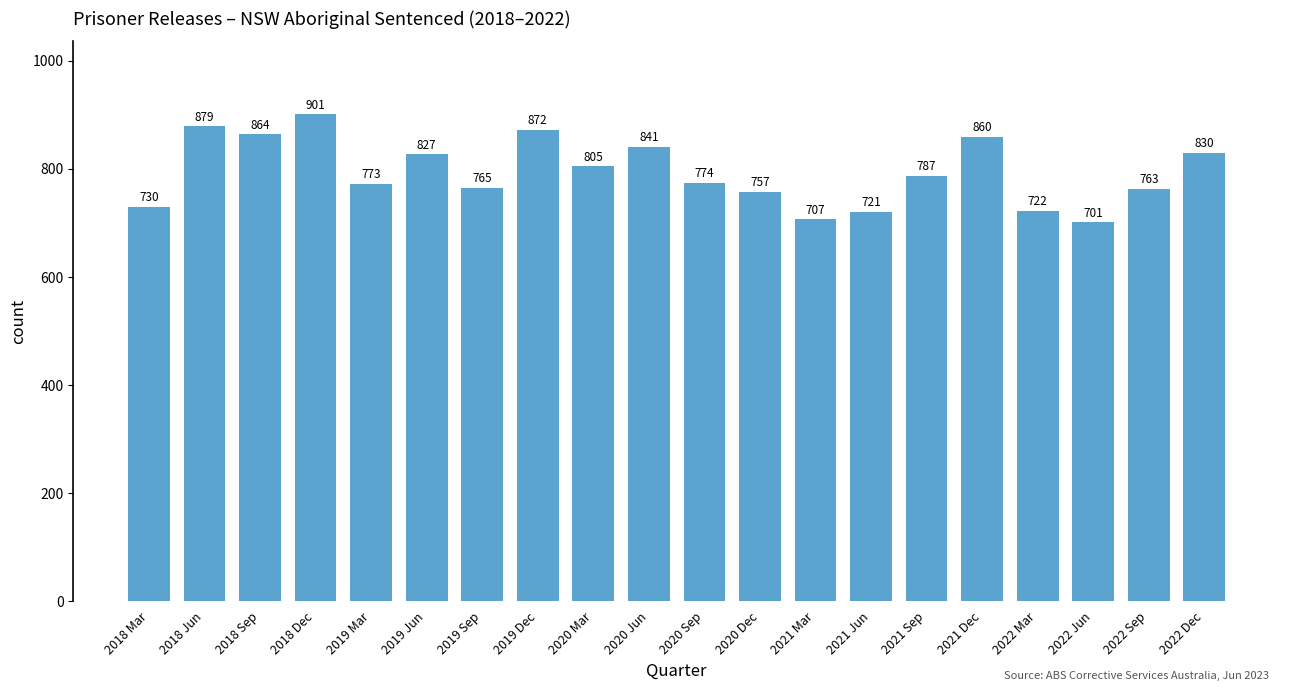

What is the sum of the values at 2022 Sep and 2020 Mar?

1568